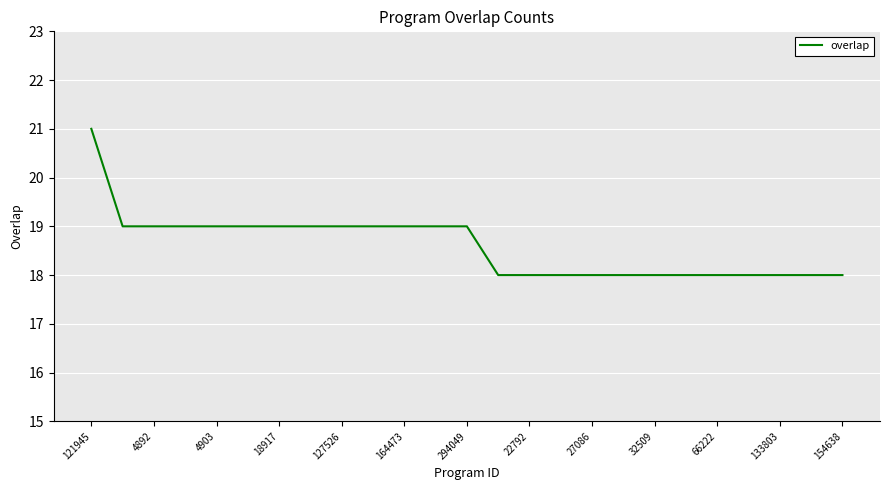

What is the difference between the maximum and minimum values?

3